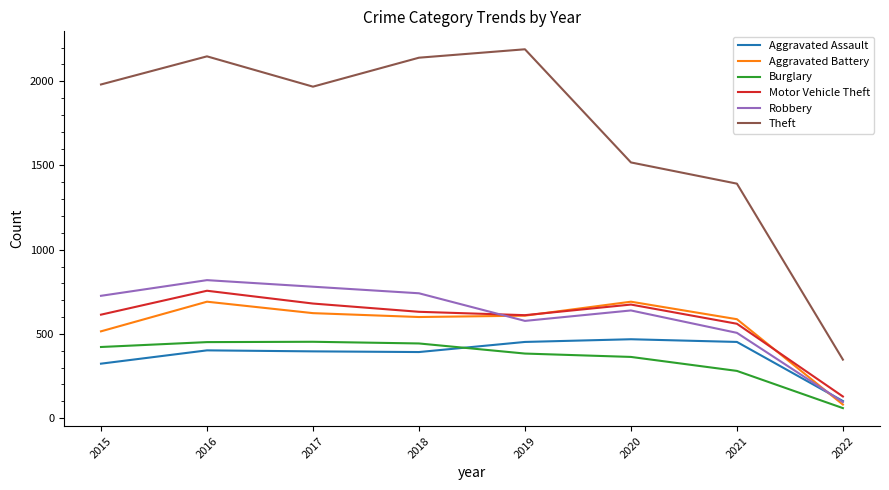

At how many categories does at least one series exceed 1472?

6